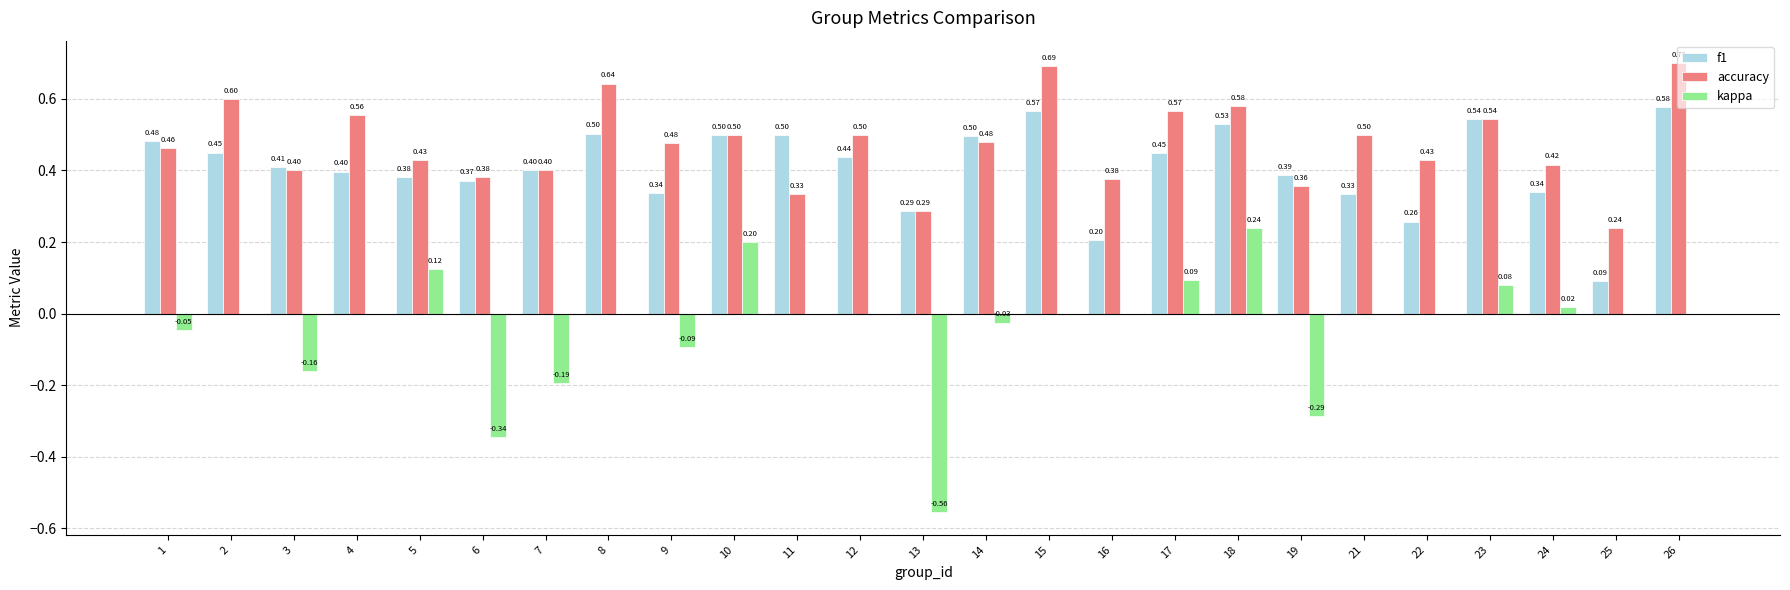

What is the maximum value for accuracy?

0.7